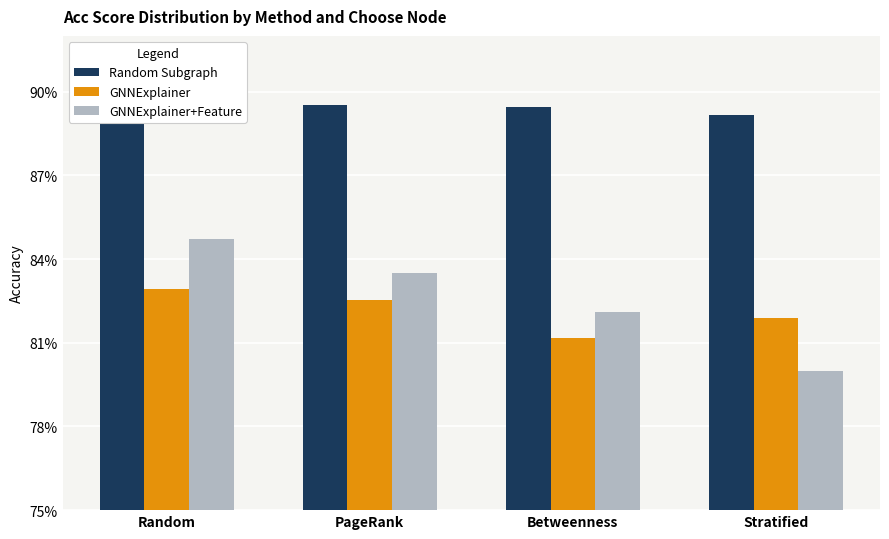

Which category has the highest value in the Random Subgraph series?

PageRank